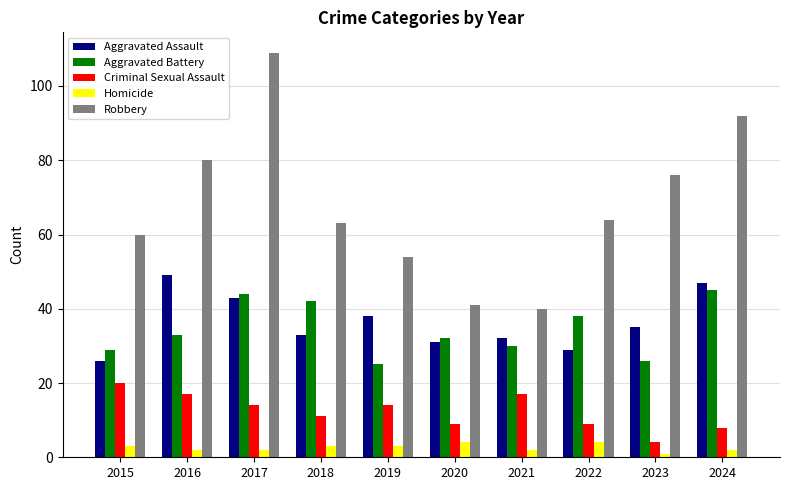

How many categories are shown in the chart?

10